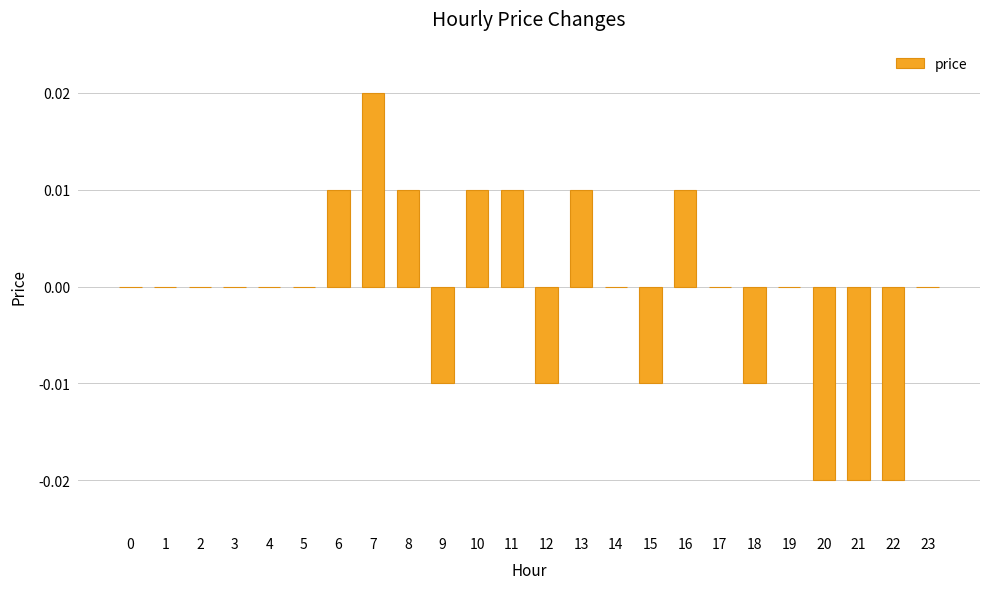

Is it true that the value at 19 is 0.0?

True